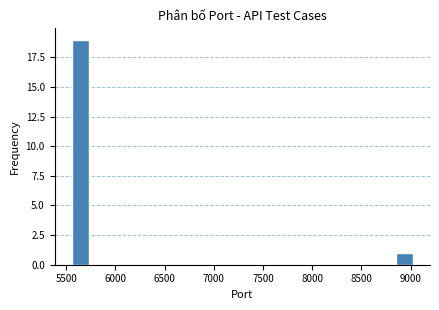

Around what value on the x-axis is the tallest bar? Give the approximate position of its centre, as read against the axis.

5650